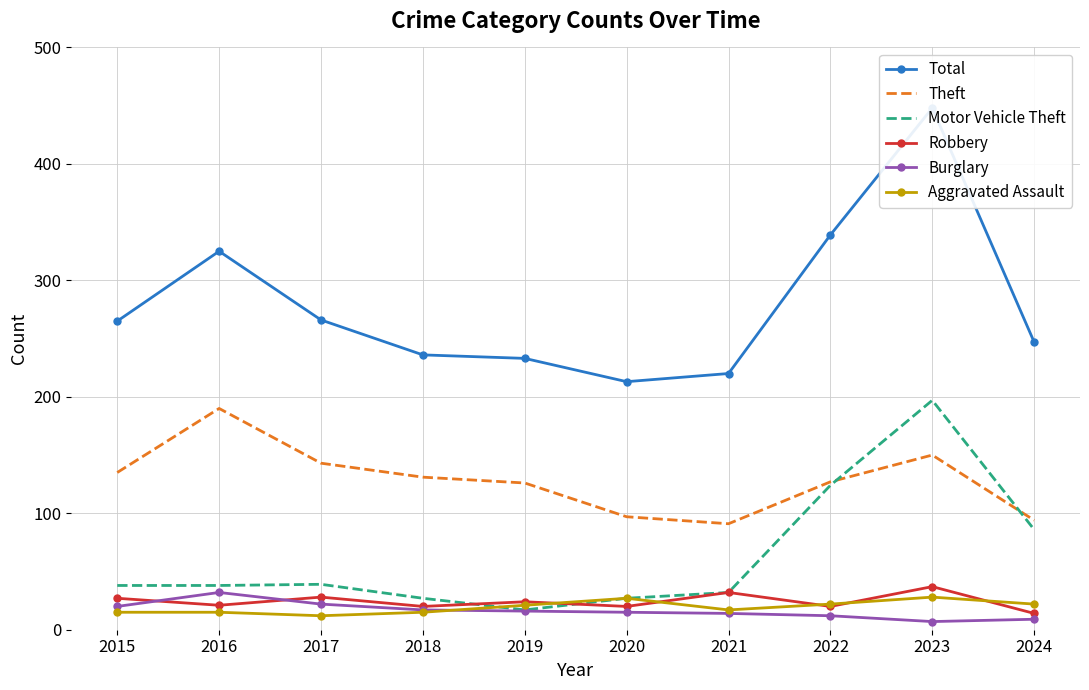

What is the sum of the Theft values at 2018 and 2019?

257